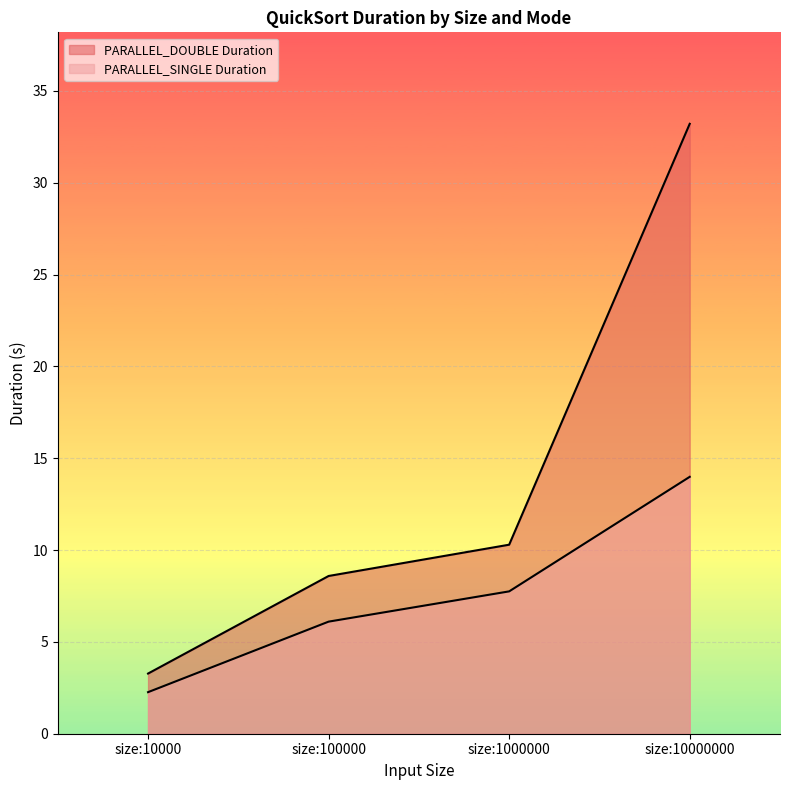

What is the minimum value for PARALLEL_SINGLE Duration?

2.3